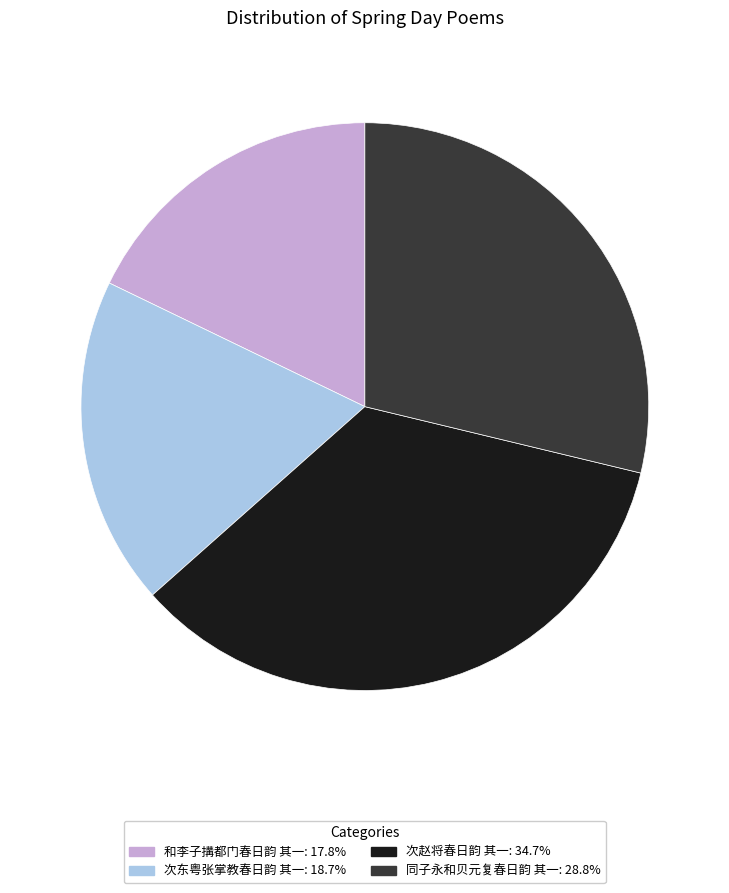

Rank the categories by value from highest to lowest.

次赵将春日韵 其一, 同子永和贝元复春日韵 其一, 次东粤张掌教春日韵 其一, 和李子搆都门春日韵 其一